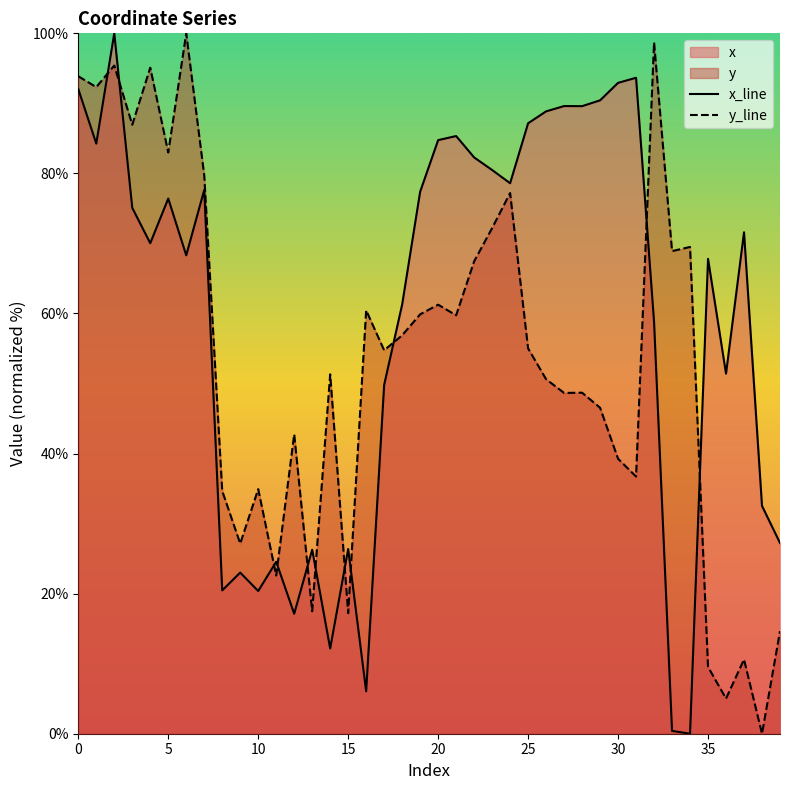

What is the maximum value shown in the chart?

100.0